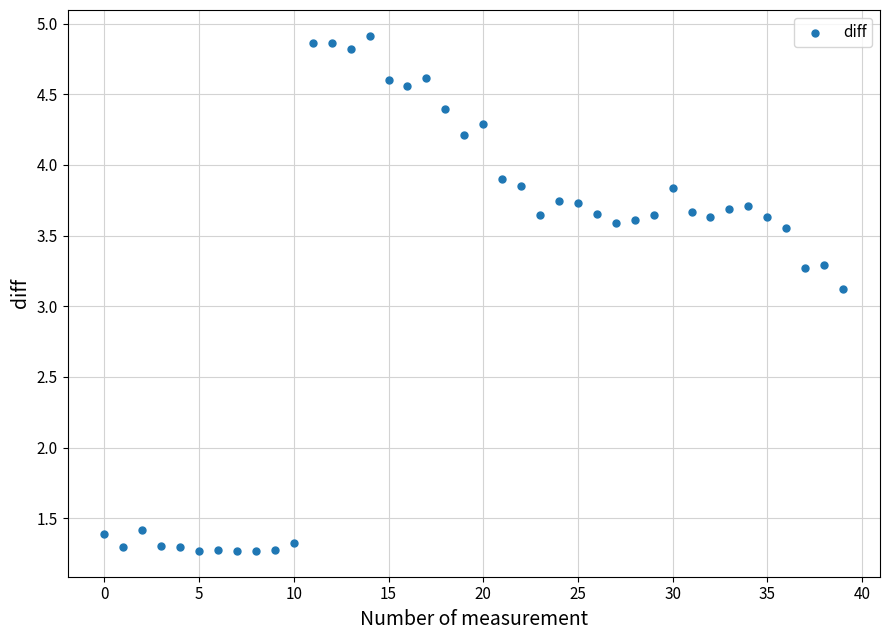

What Y value in the scatter plot is closest to 3?

3.1